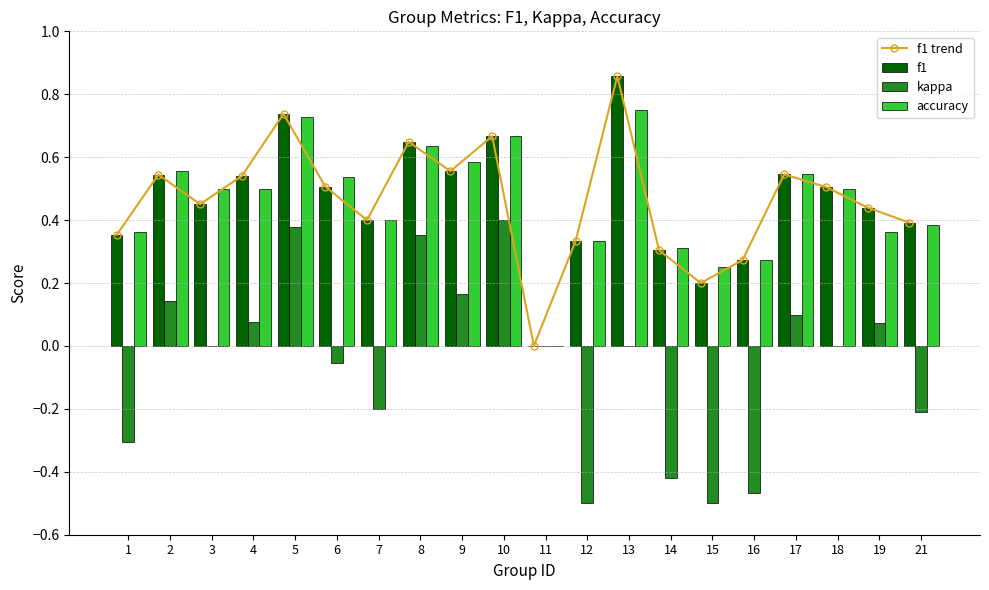

The value of f1 at 9 is 0.6. True or false?

True